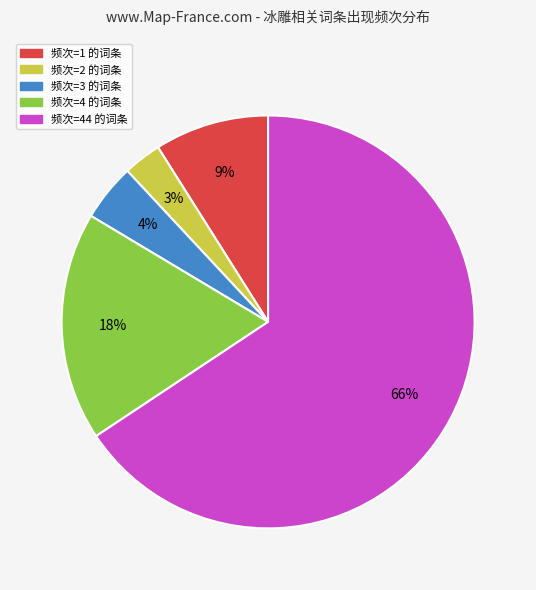

Is there any slice that represents more than half of the pie?

Yes